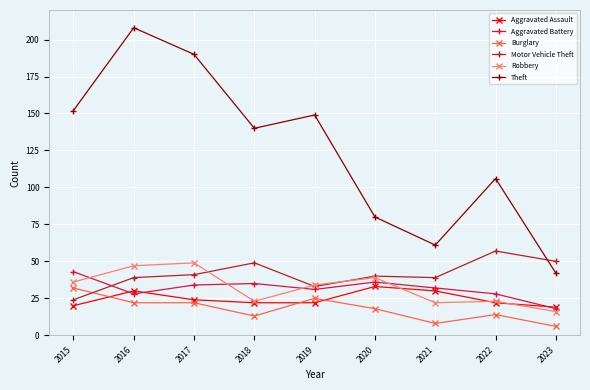

What is the average value of the Motor Vehicle Theft series?

41